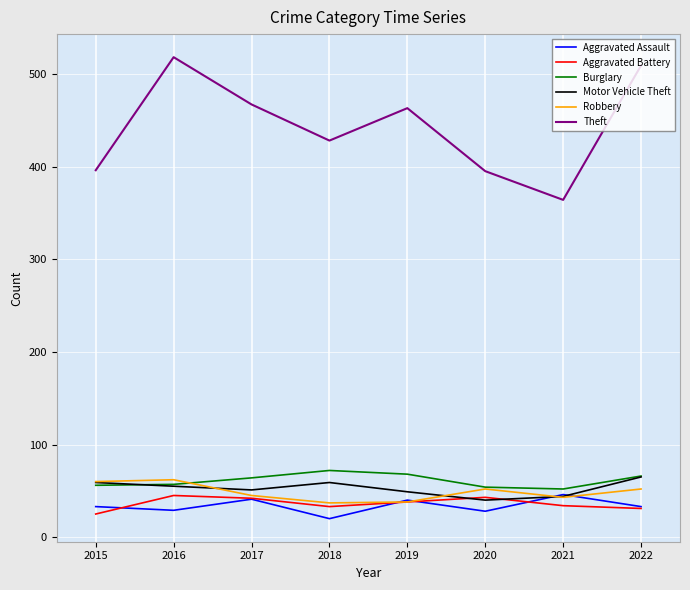

After their last crossing, which series has the higher values: Aggravated Battery or Motor Vehicle Theft?

Motor Vehicle Theft